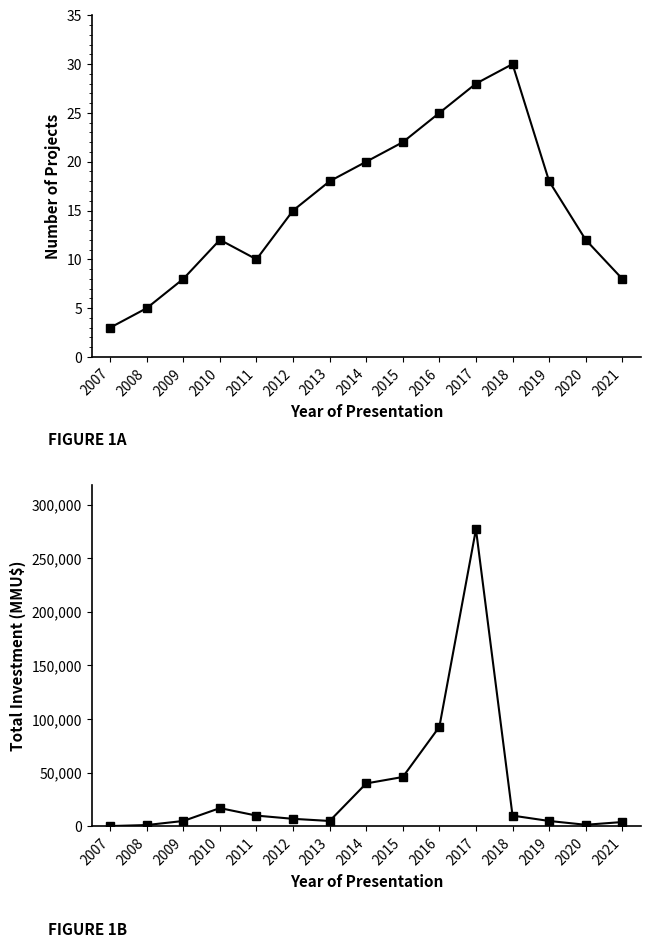

At which category does the chart reach its minimum across all series?

2007